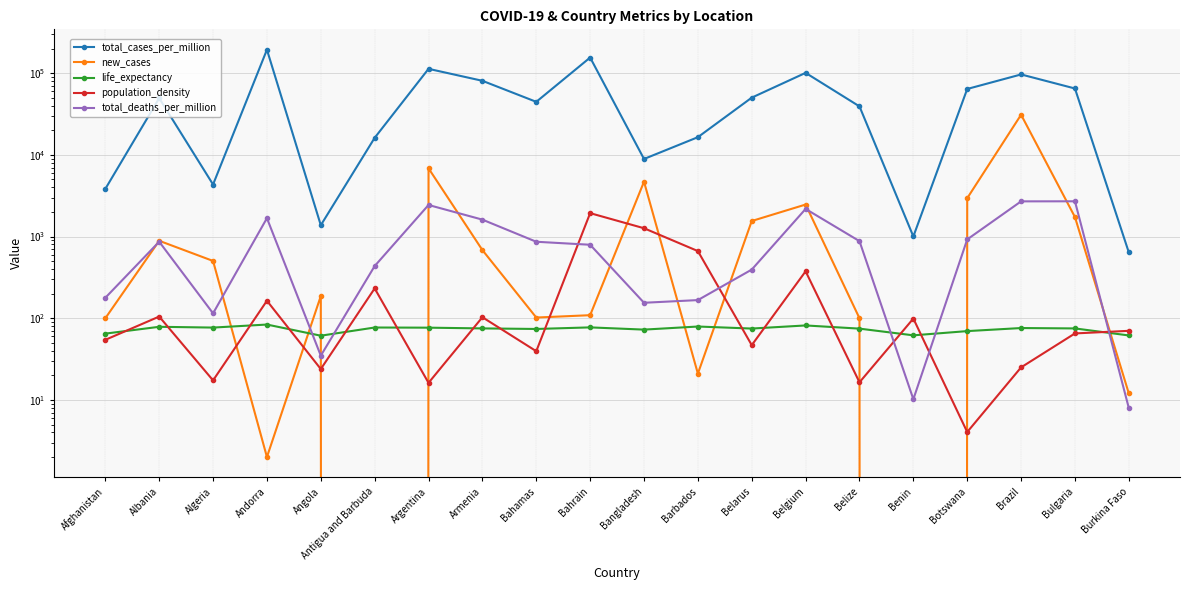

True or false: life_expectancy has a value of 35.6 at Albania.

False